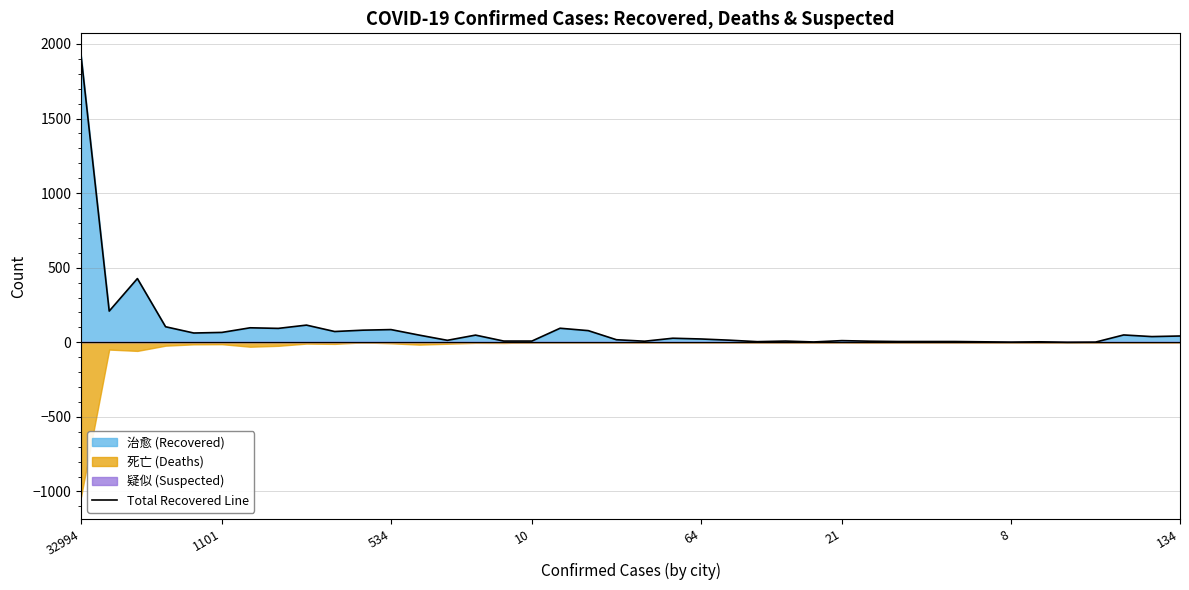

What is the value of the 21st point from the left?

7